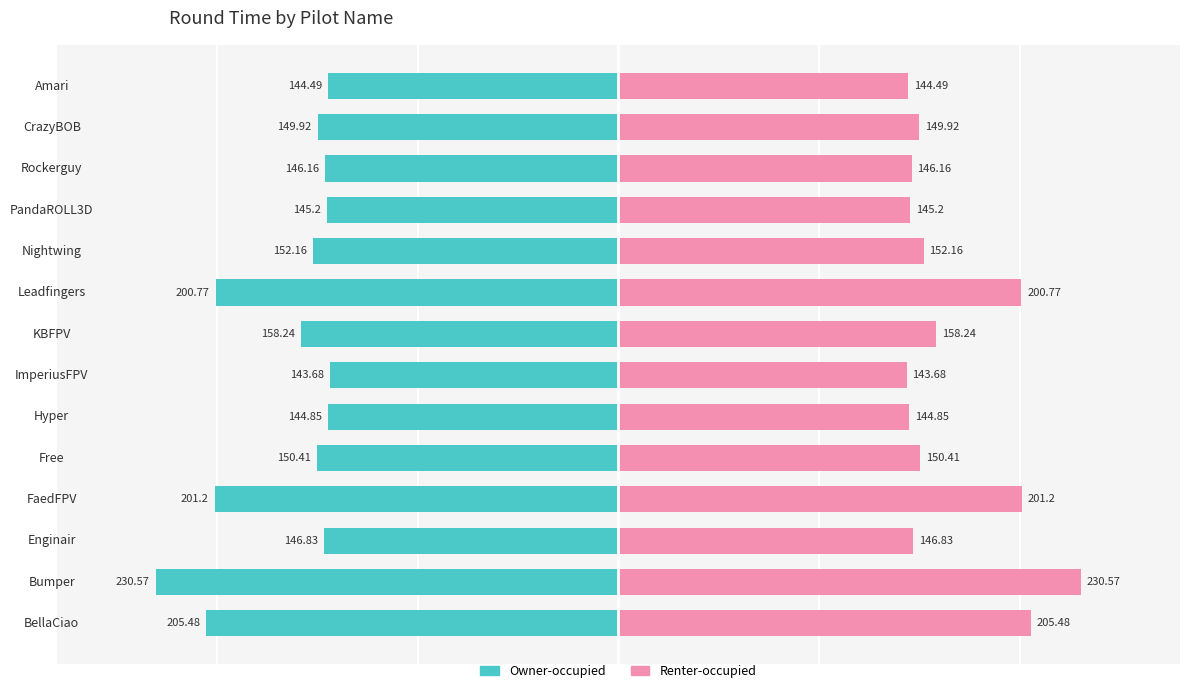

How many values in the round time (right) series are below 150?

7